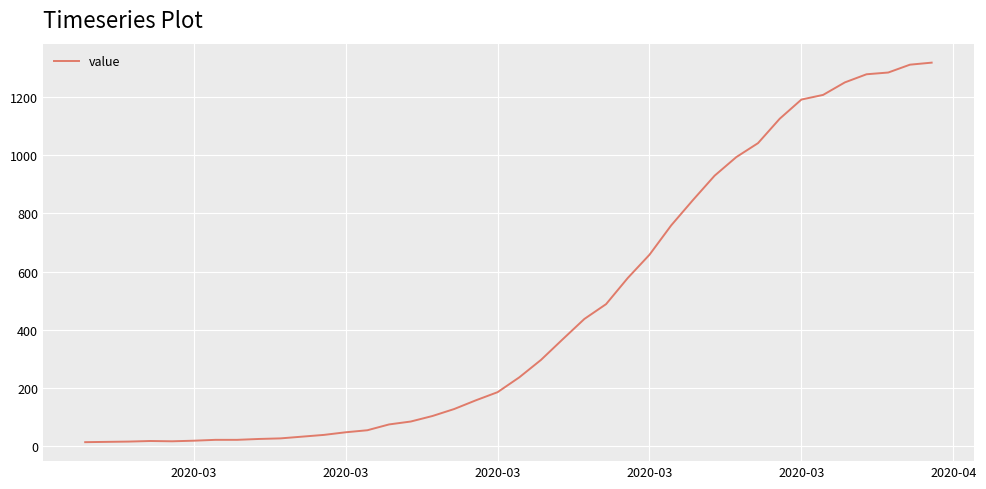

How many lines are shown in the chart?

1